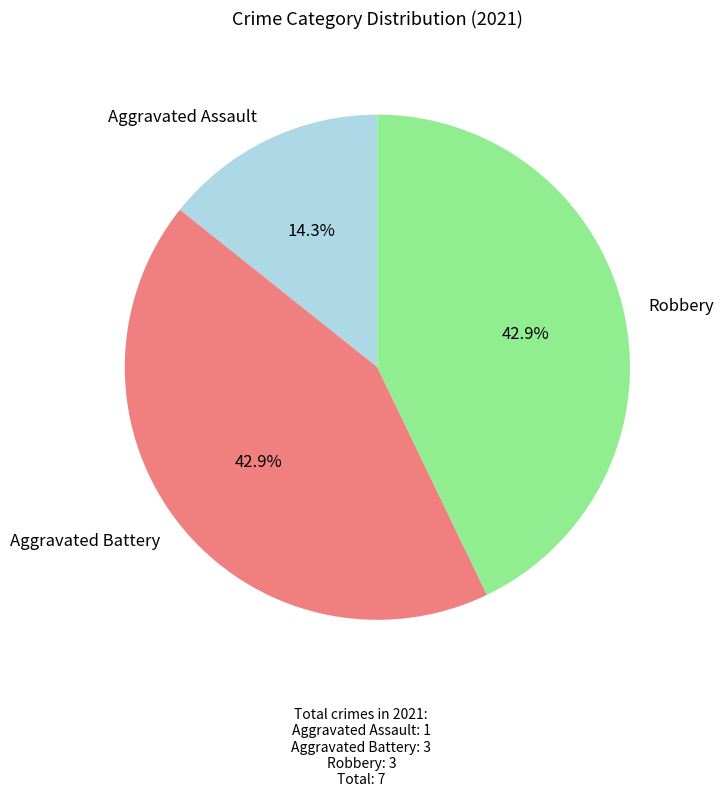

How many segments does this pie chart have?

3